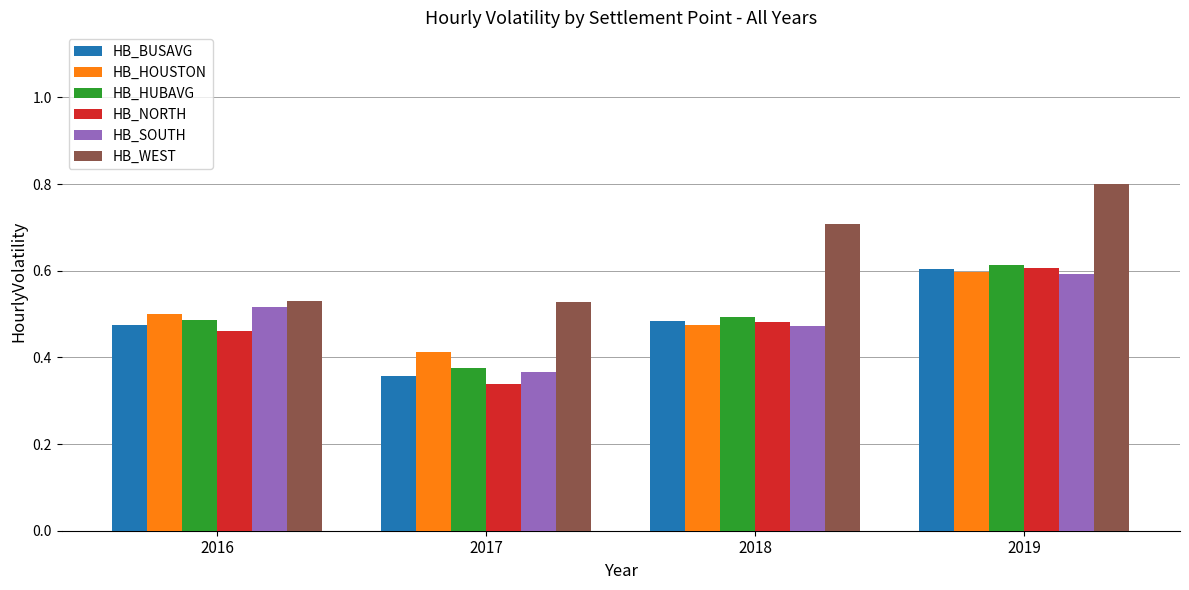

The HB_BUSAVG series shows 0.5 at 2018. True or false?

True